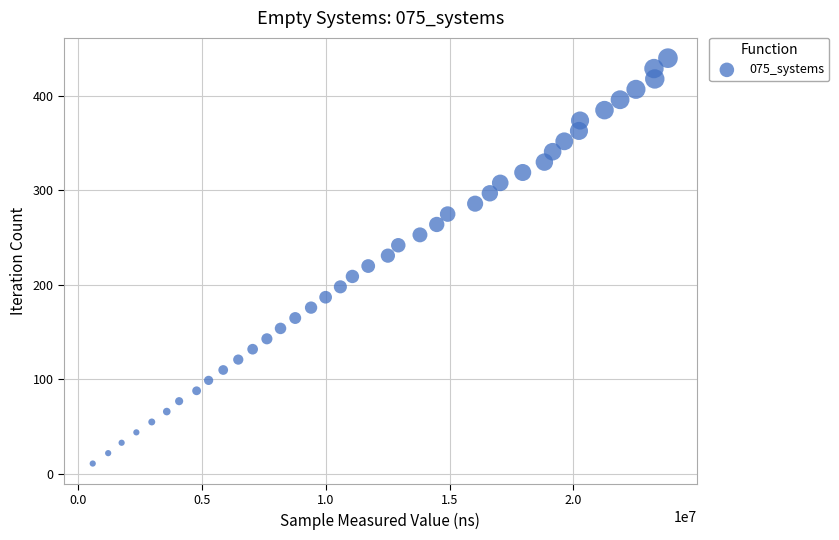

What is the range of X values (max minus min)?

23218600